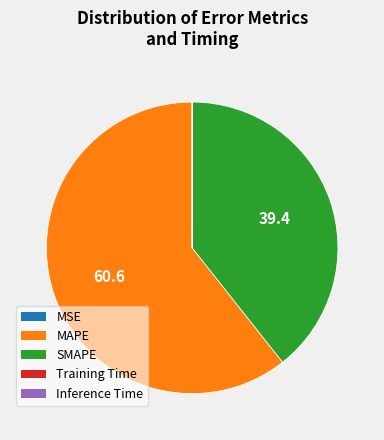

Does any single category account for the majority?

Yes